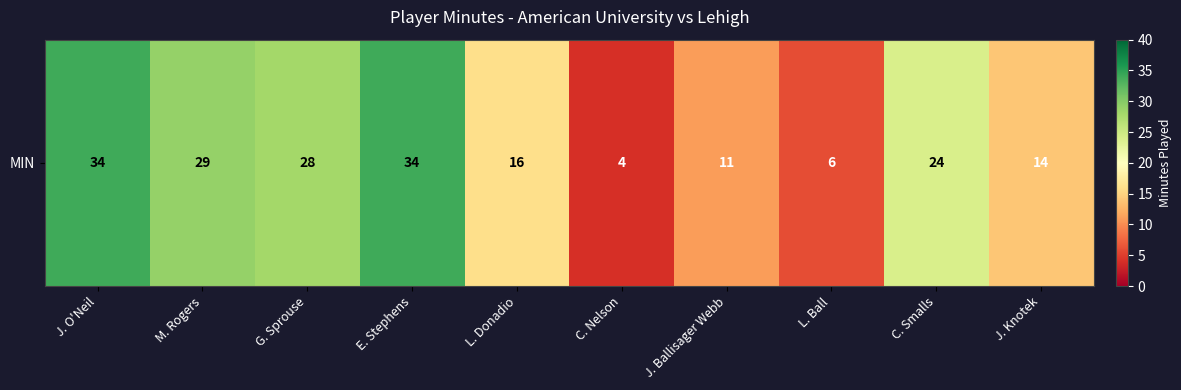

Which category has the highest value across all series?

J. O'Neil